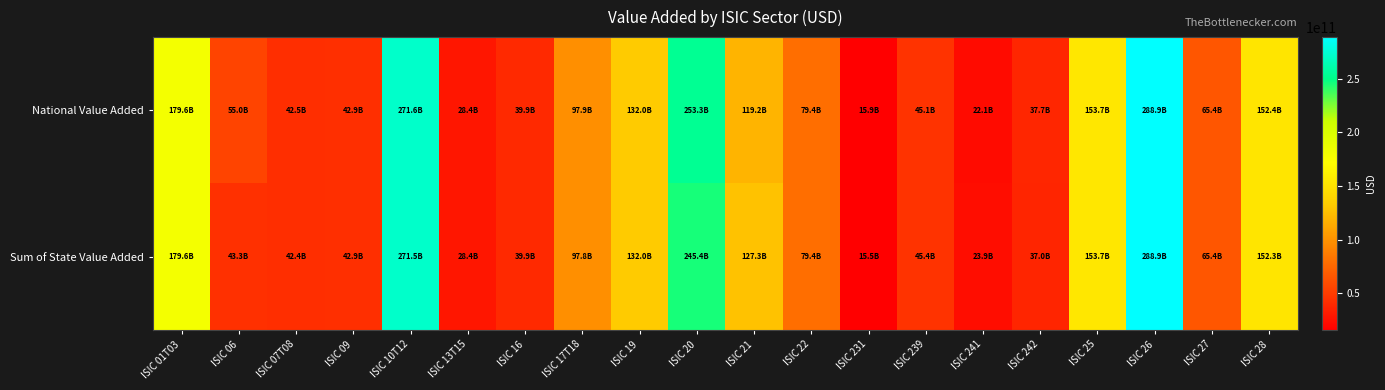

Between ISIC 01T03 and ISIC 13T15, which is larger?

ISIC 01T03